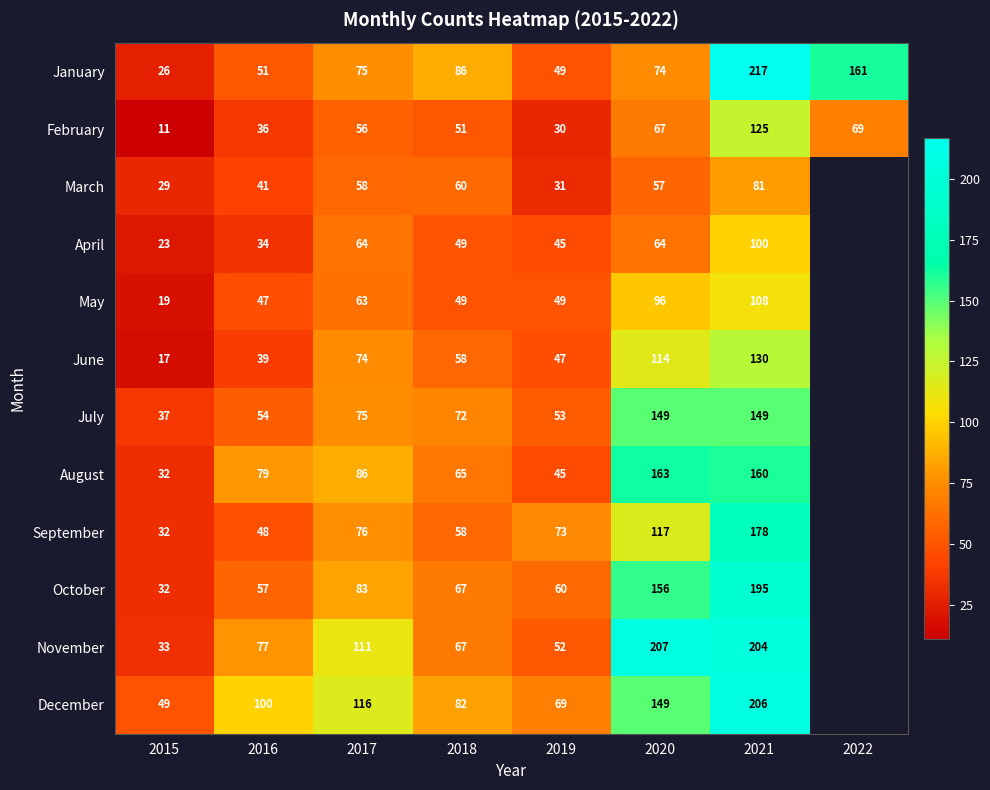

Read the February value at 2022, to the nearest 50.

50